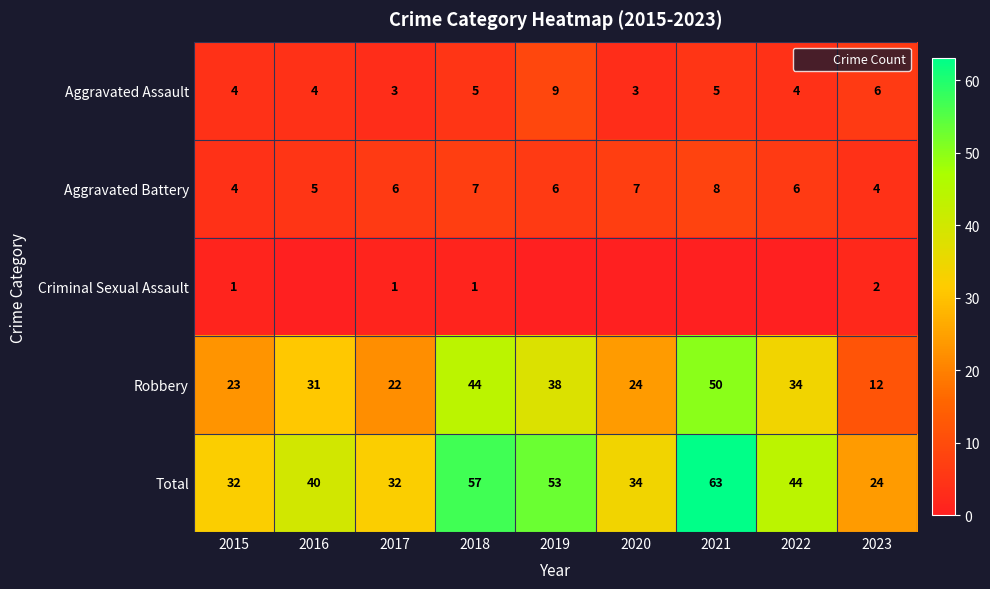

Count the number of categories in the chart.

9